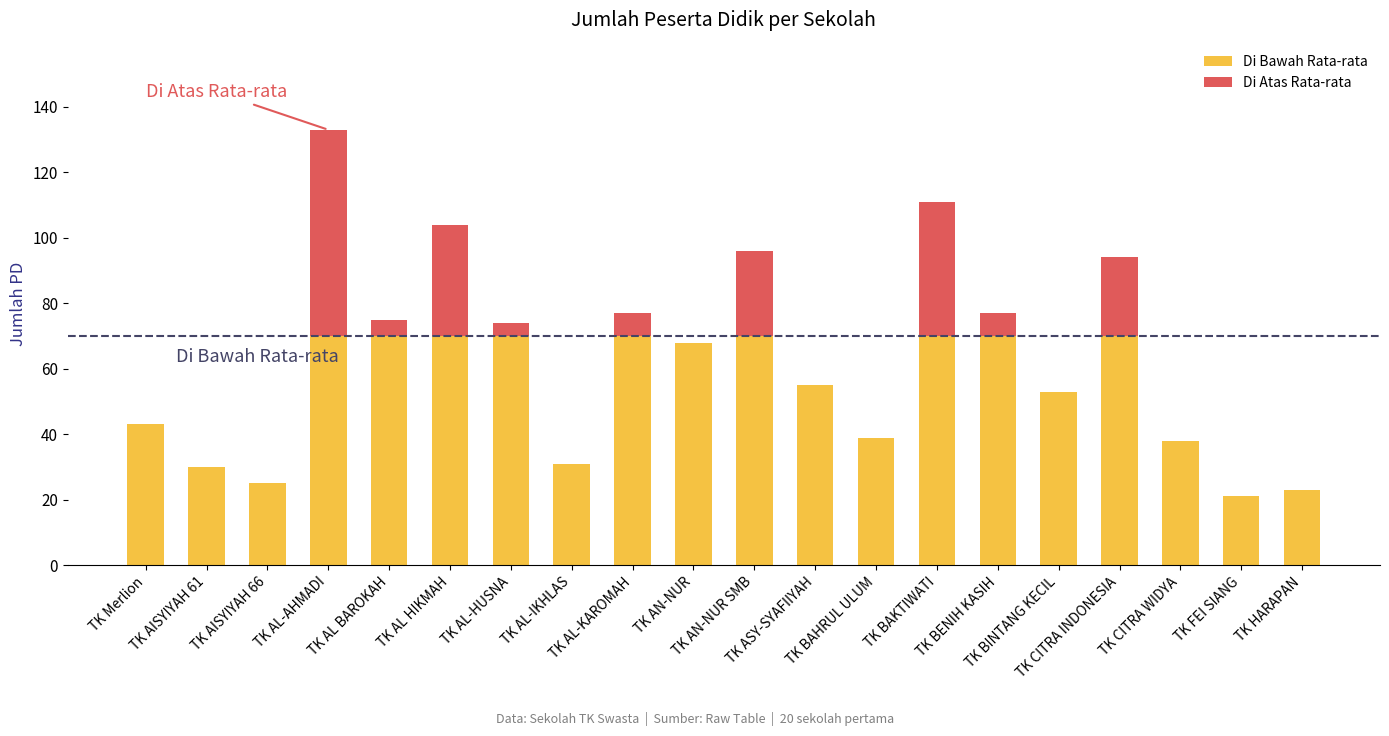

What is the sum of all Di Bawah Rata-rata values?

1056